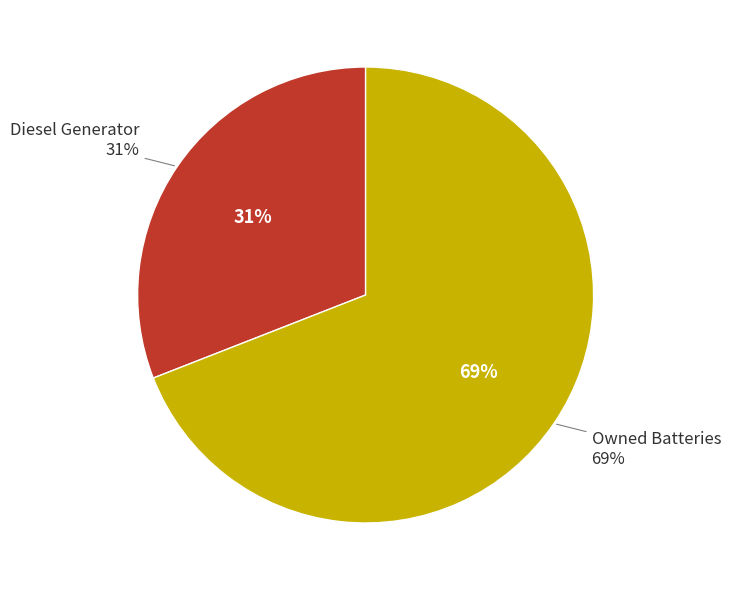

What is the largest slice in the pie chart?

Owned Batteries